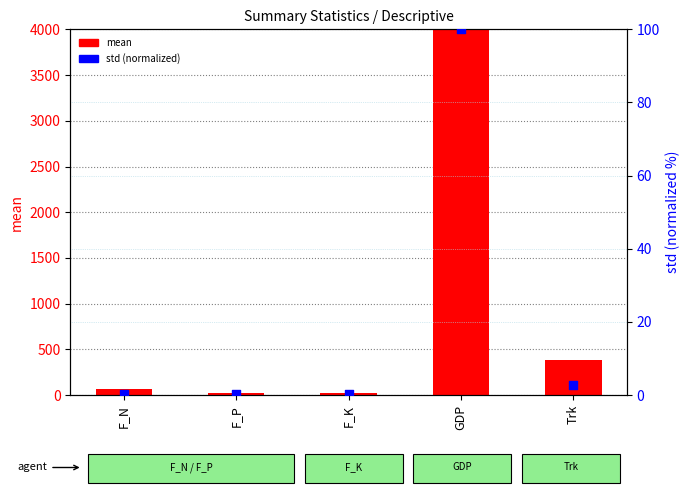

What is the total value across all series at Trk?

384.5